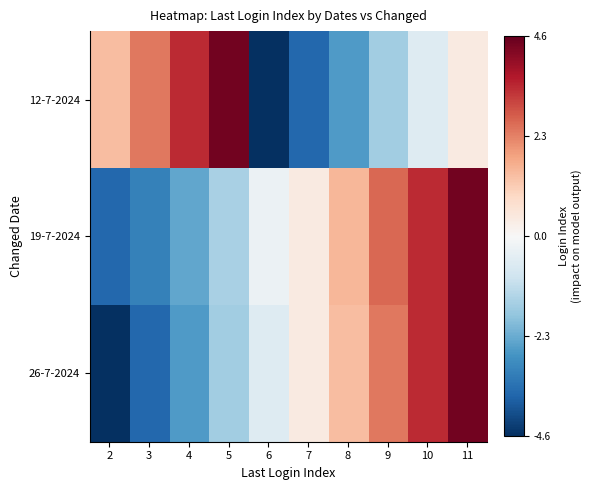

What is the total value across all series at 3?

-4.2